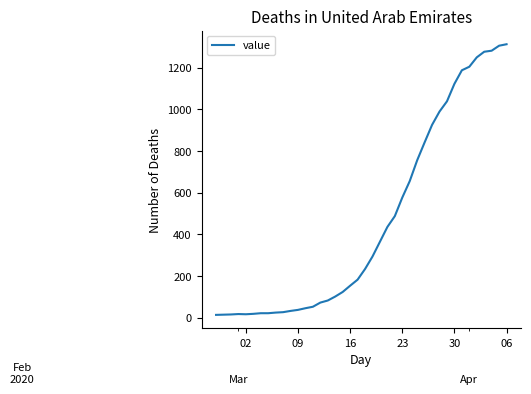

What is the maximum value shown in the chart?

1312